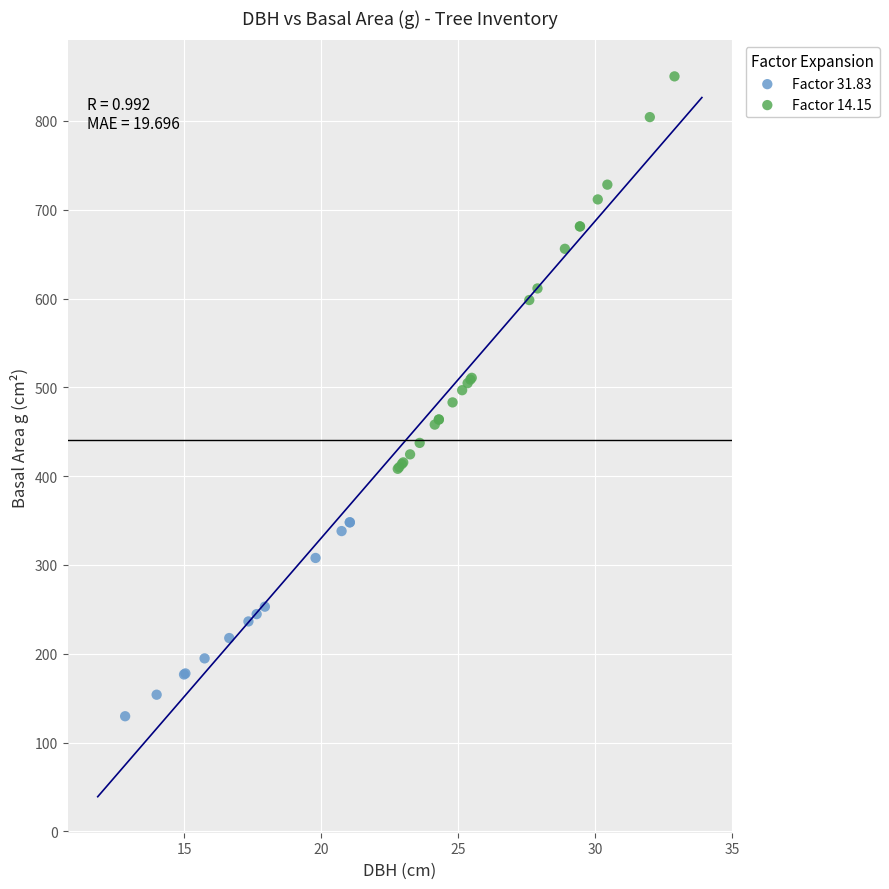

Which series contains the lowest Y value?

Factor 31.83